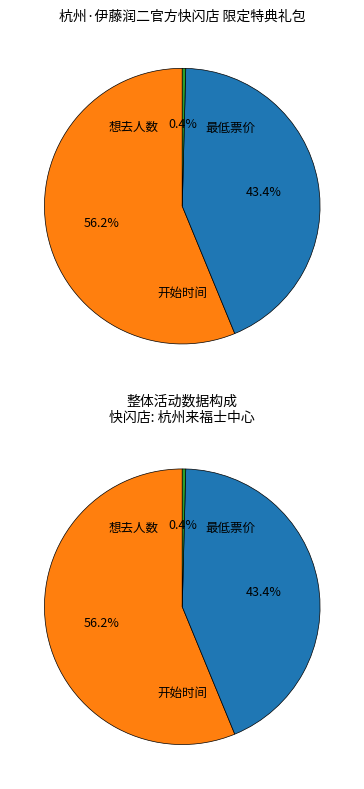

Which slice represents more than half of the pie?

想去人数